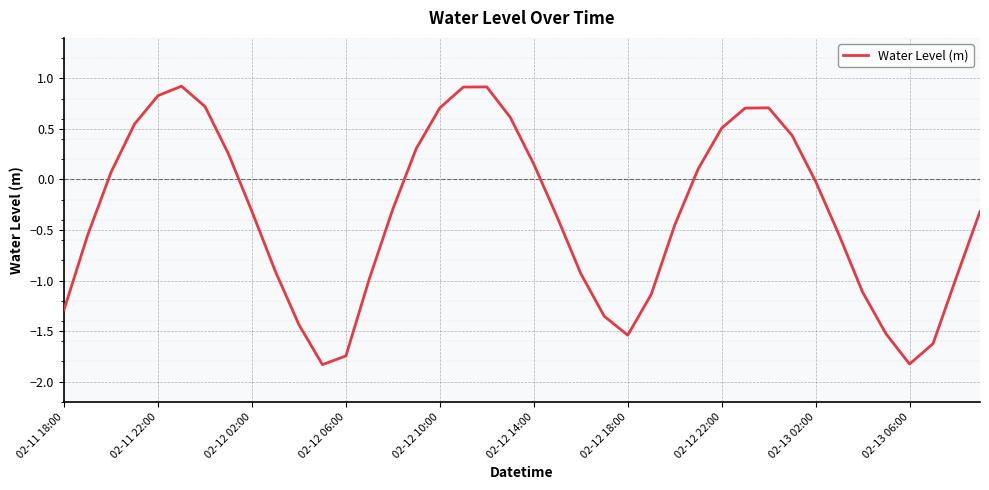

What is the smallest value displayed?

-1.8